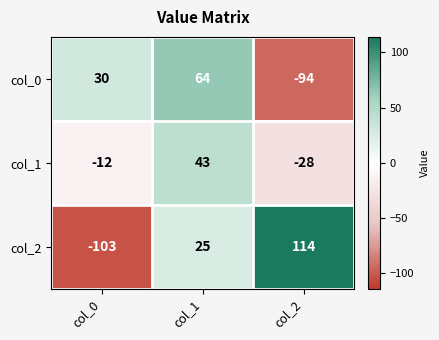

Count the number of categories in the chart.

3